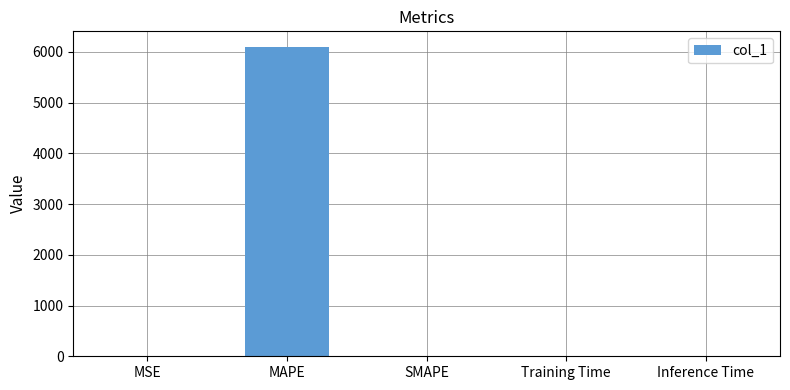

What is the sum of all values?

6100.3